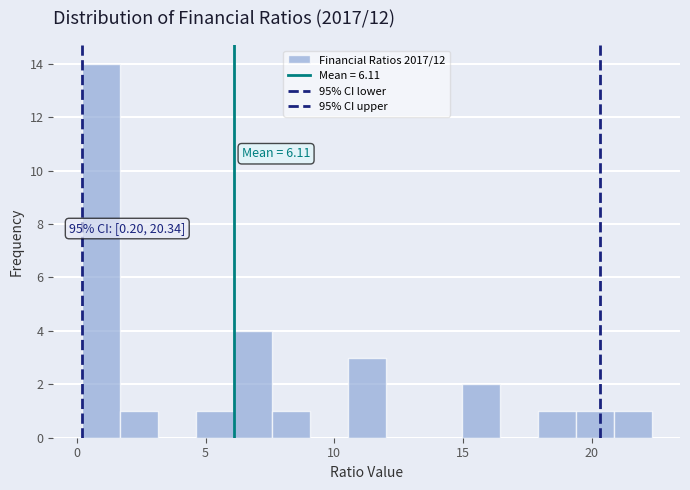

Read against the x-axis, roughly where is the centre of the tallest bar?

1.0